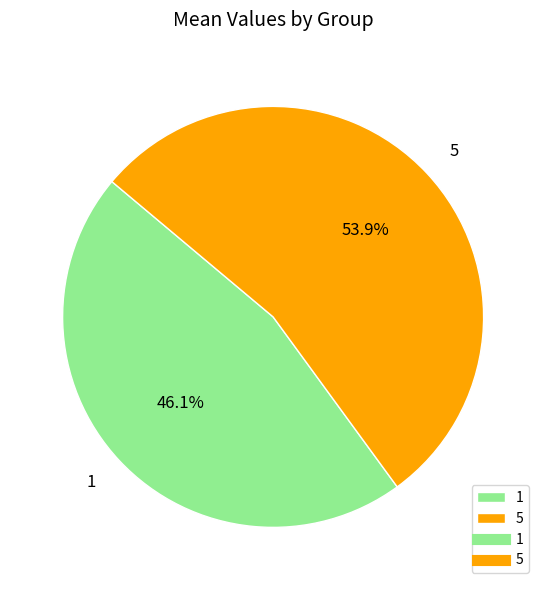

Is it true that 5 is 54% of the pie?

True